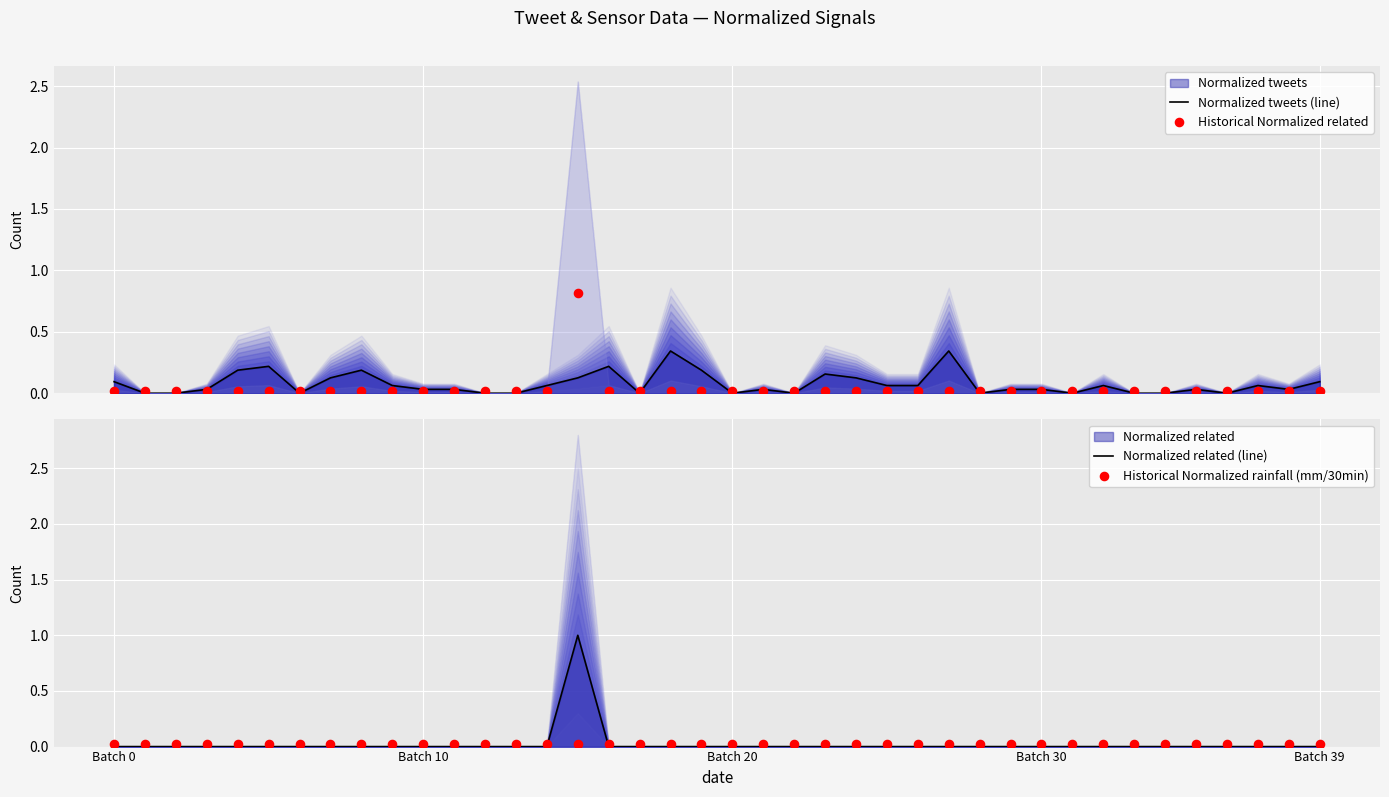

Which series contains the highest Y value?

Normalized related (line)